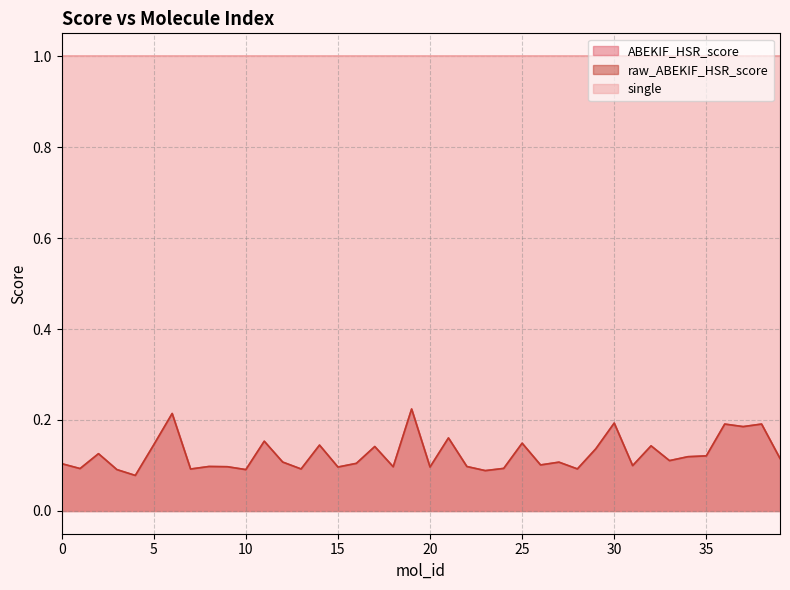

At how many categories does at least one series exceed 0?

40